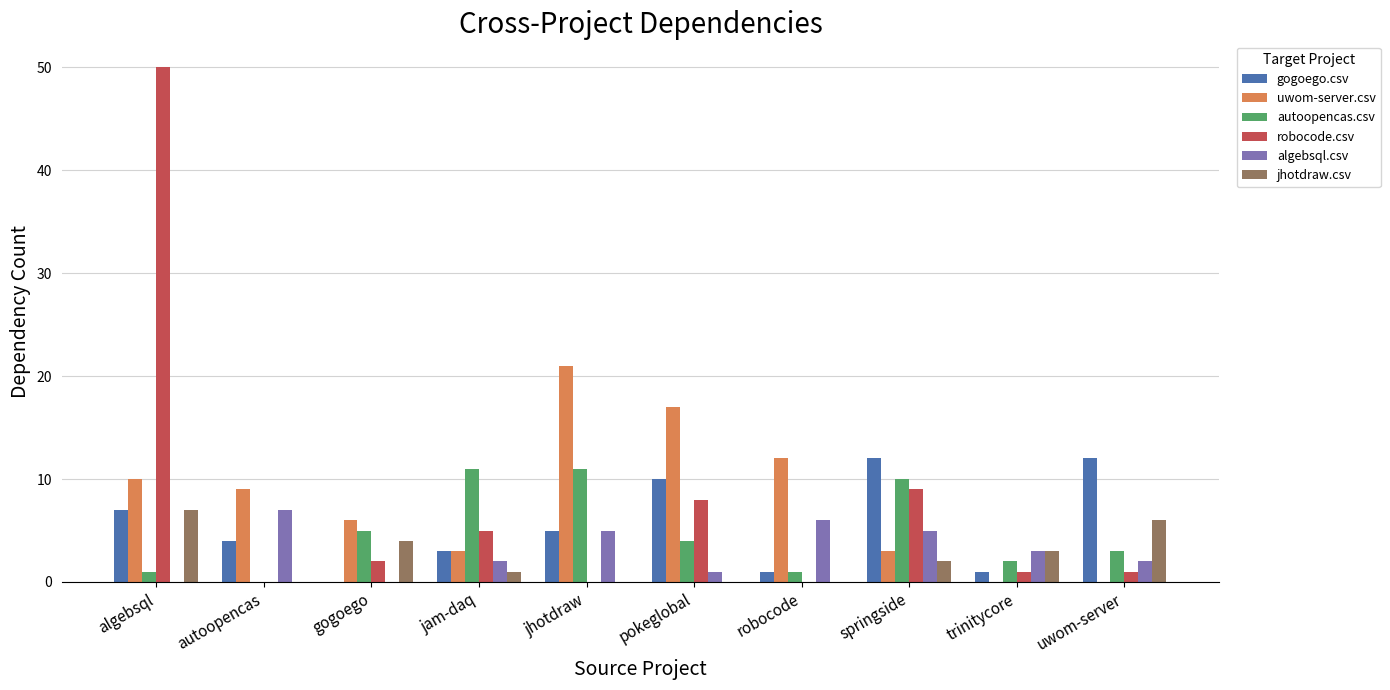

How many distinct data groups are displayed?

6